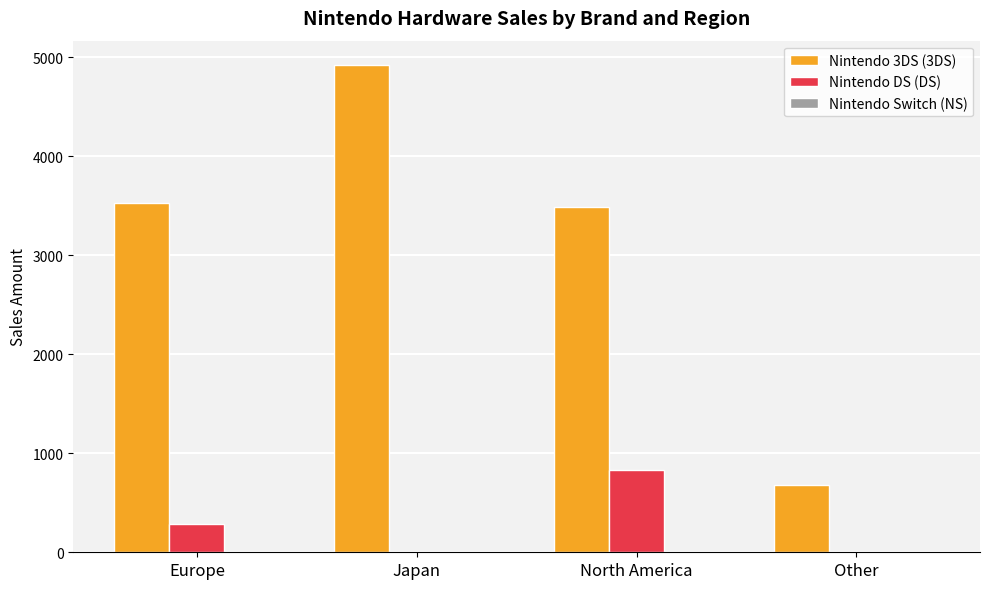

The Nintendo DS (DS) series shows 345 at Japan. True or false?

False